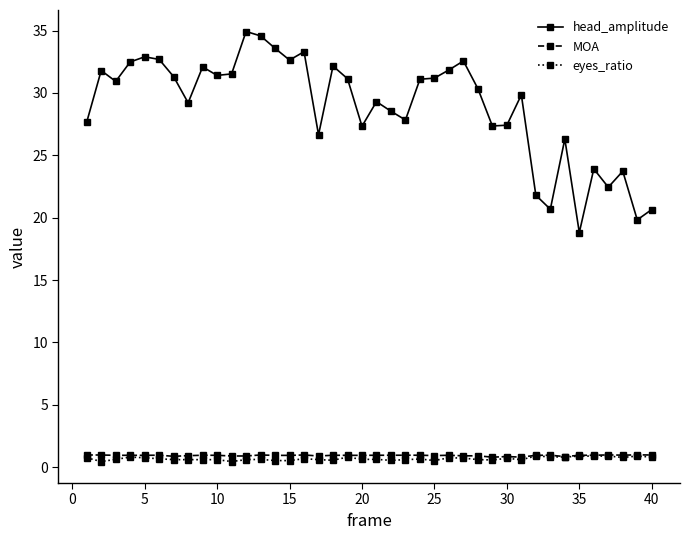

What is the value of the MOA point at the 14th from the left?

0.9